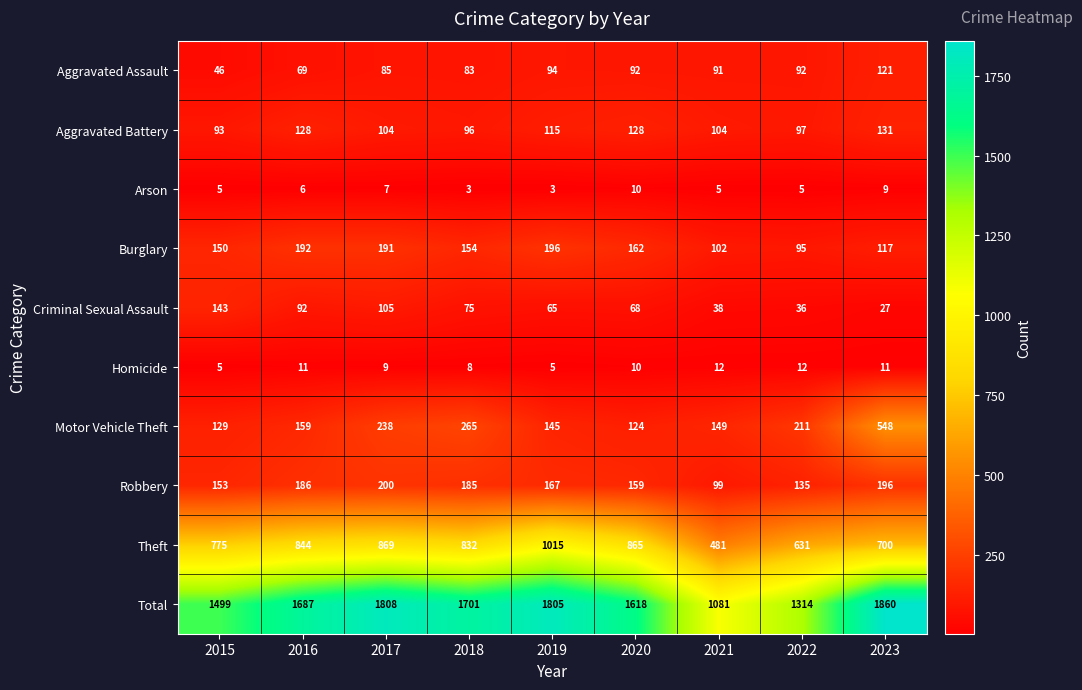

What is the sum of all Aggravated Assault values?

773